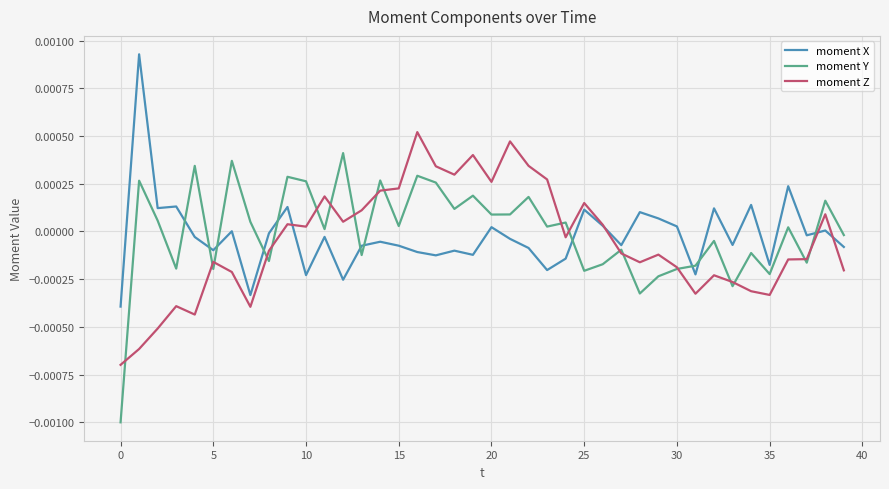

How many lines are shown in the chart?

3